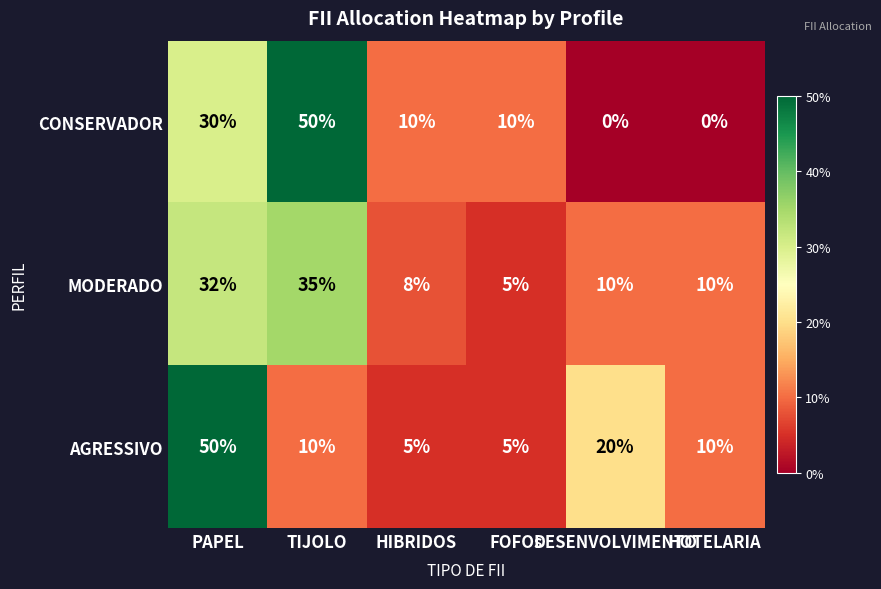

What is the greatest value displayed?

50